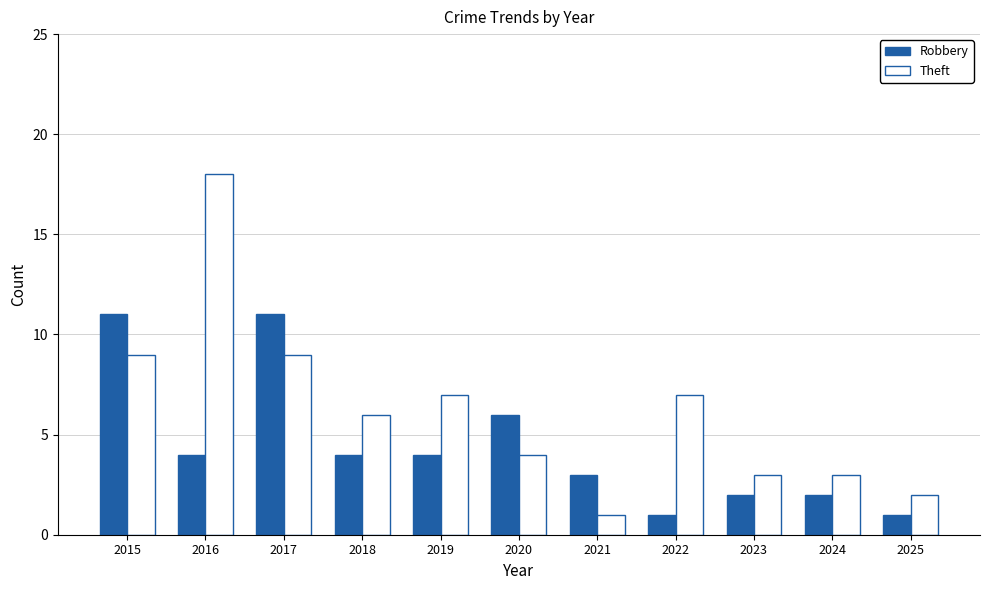

What is the spread (max minus min) of values at 2023?

1